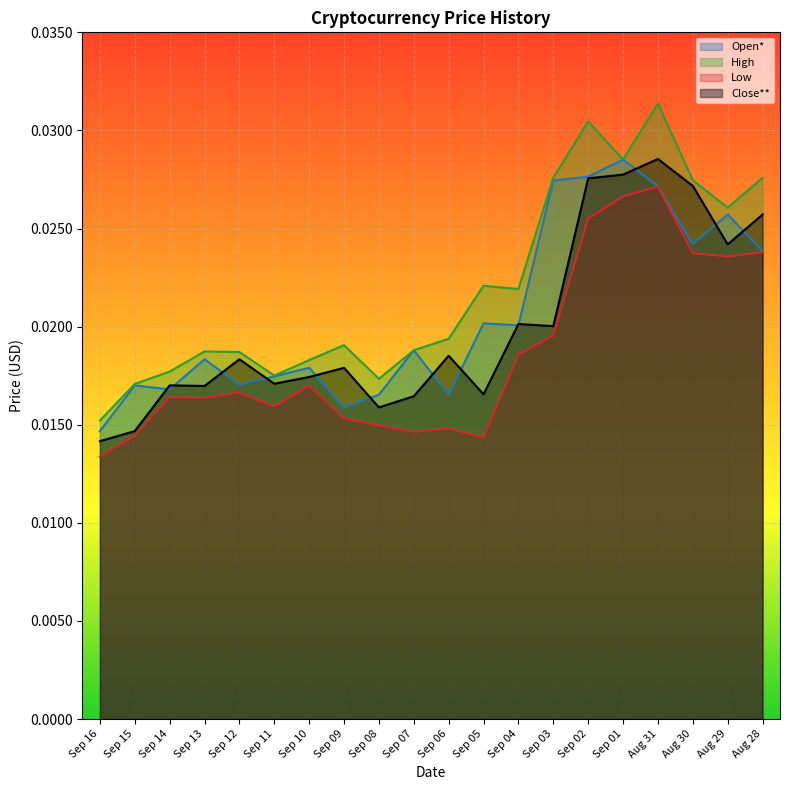

What are all the series names shown in the legend?

Open*, High, Low, Close**